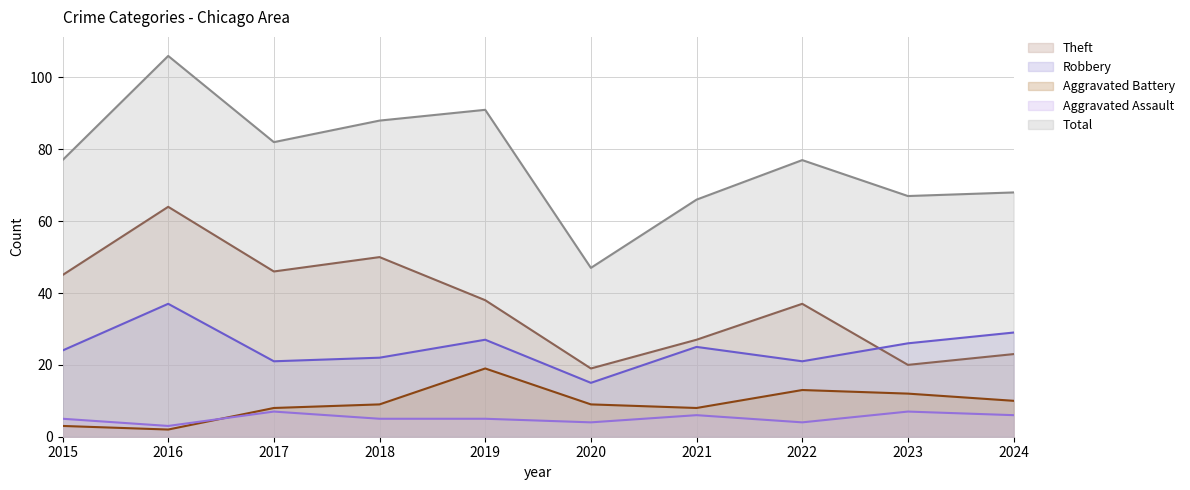

Rank the categories by Aggravated Assault value from highest to lowest.

2017, 2023, 2021, 2024, 2015, 2018, 2019, 2020, 2022, 2016